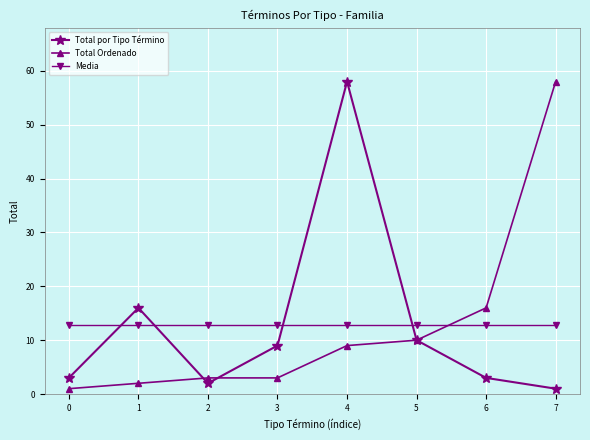

Reading left to right, transcribe all the data shown in this chart.

Total por Tipo Término: 0=3.0	1=16.0	2=2.0	3=9.0	4=58.0	5=10.0	6=3.0	7=1.0
Total Ordenado: 0=1.0	1=2.0	2=3.0	3=3.0	4=9.0	5=10.0	6=16.0	7=58.0
Media: 0=12.8	1=12.8	2=12.8	3=12.8	4=12.8	5=12.8	6=12.8	7=12.8